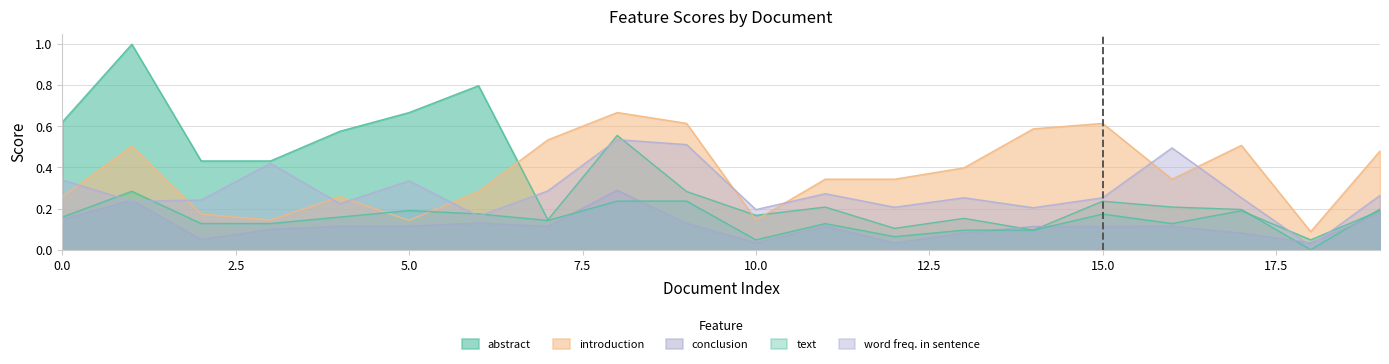

Which series has the widest spread of values?

abstract